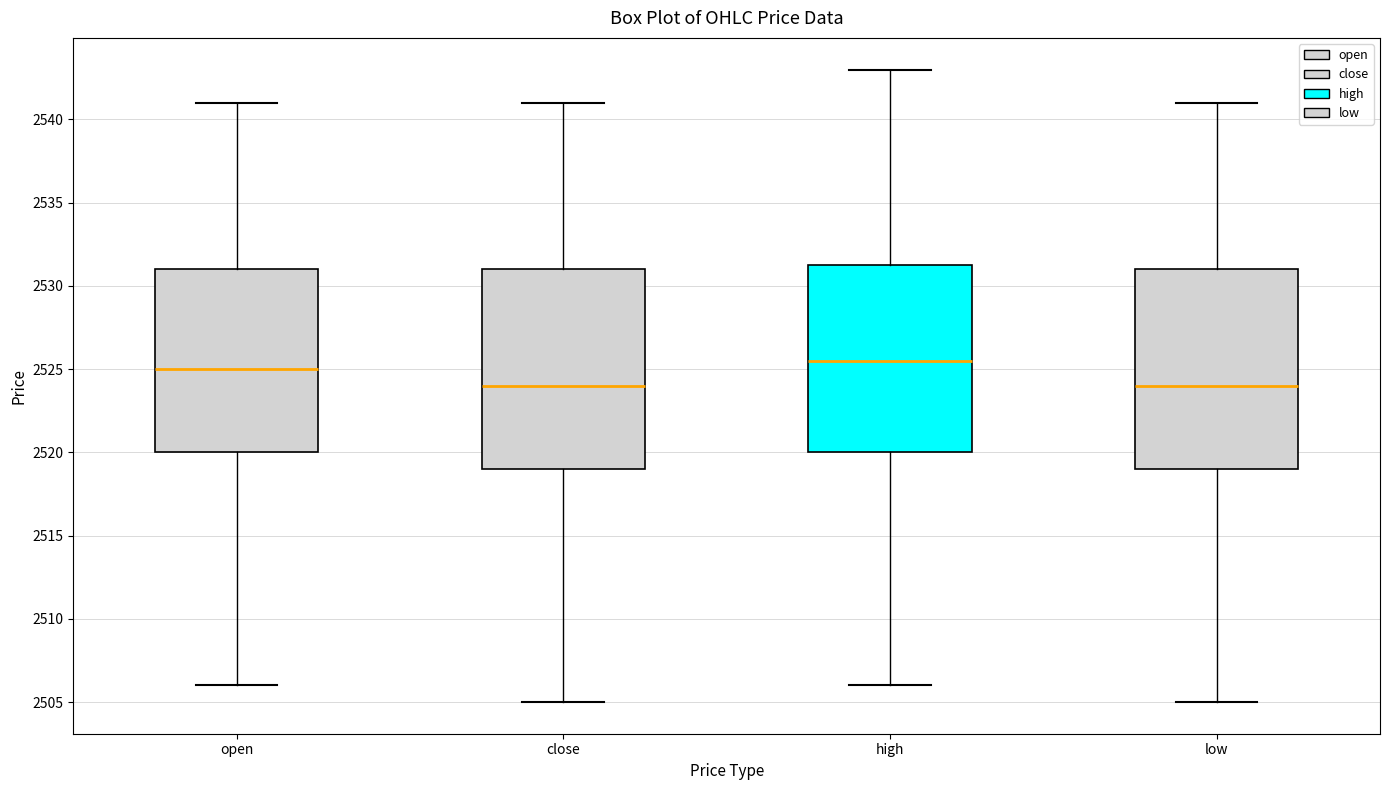

Where does the lower whisker of the box for low end on the y-axis? The values are not printed on the chart, so give them approximately, as read against the axis.

2505.0